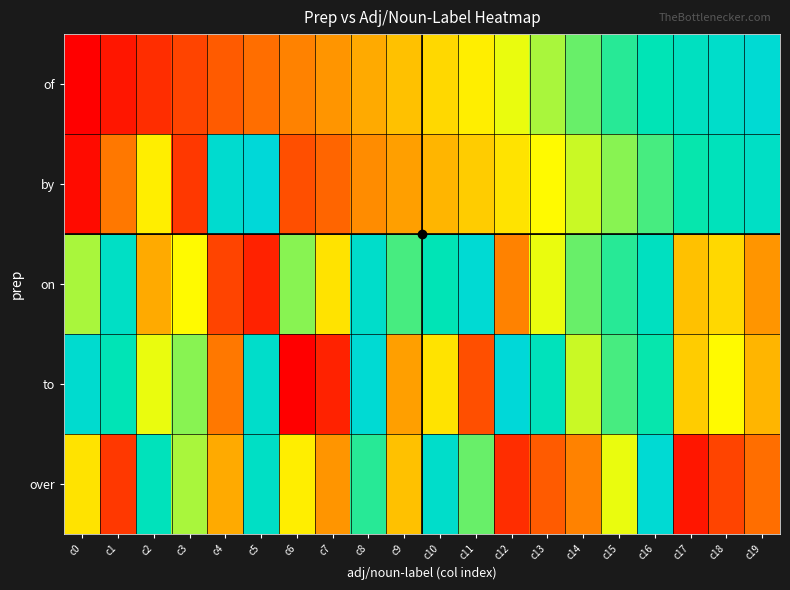

Between c10 and c2, which is larger?

c10